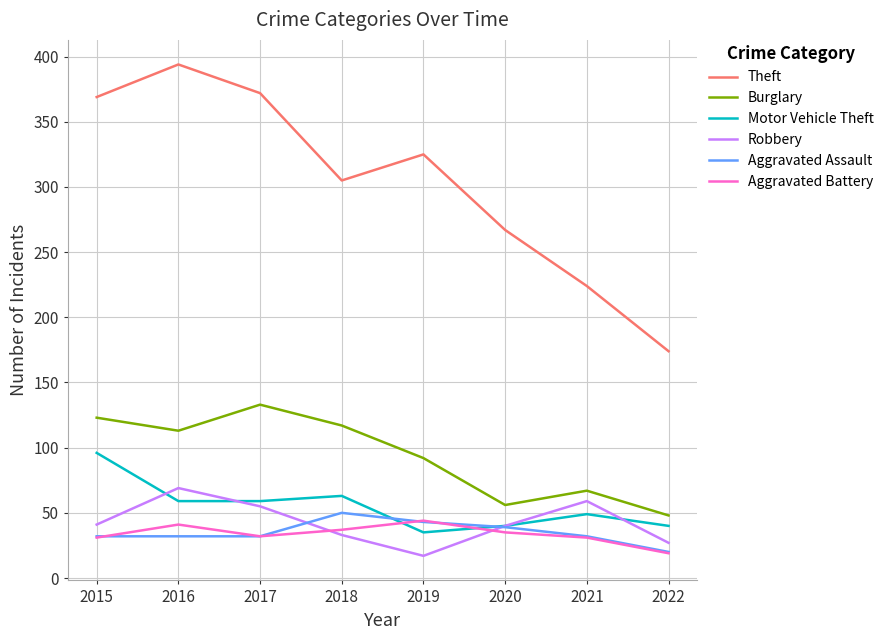

The value of Theft at 2015 is 369. True or false?

True